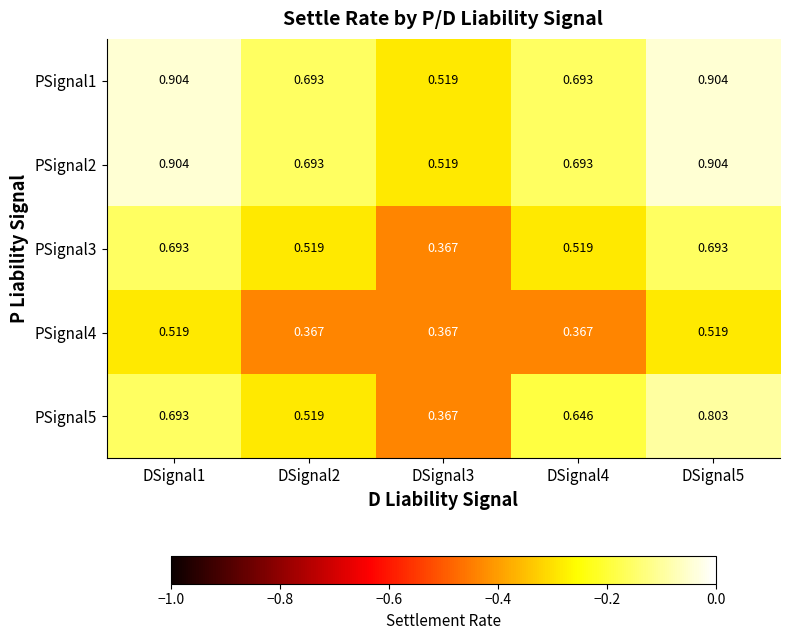

Is the value of PSignal3 at DSignal4 greater than the value of PSignal5 at DSignal5?

No